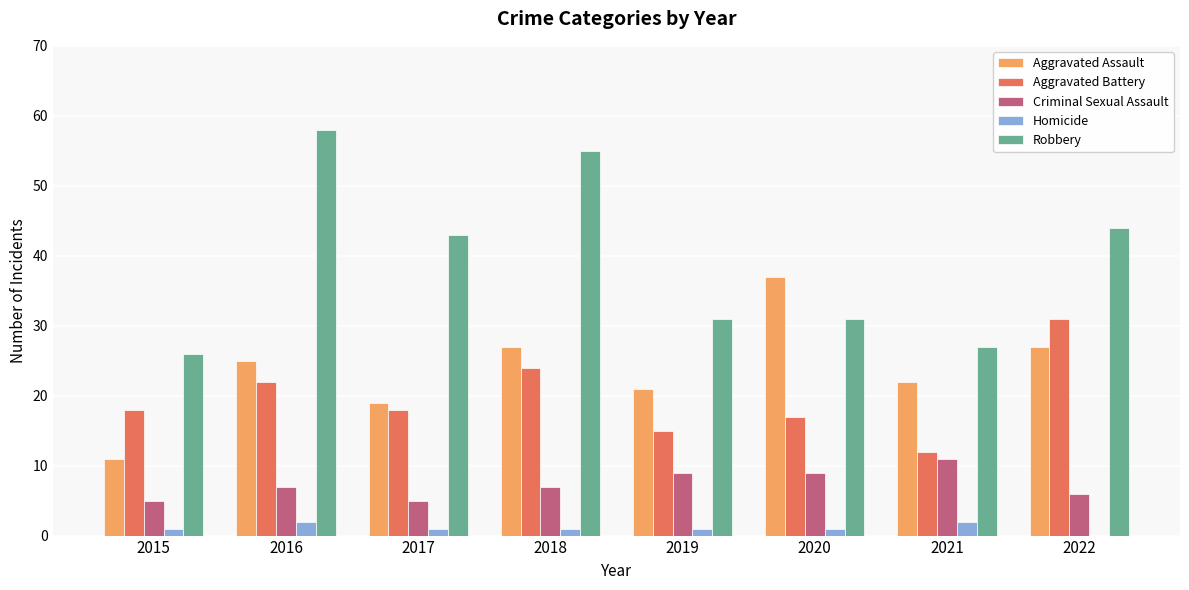

True or false: Robbery has a value of 16 at 2019.

False